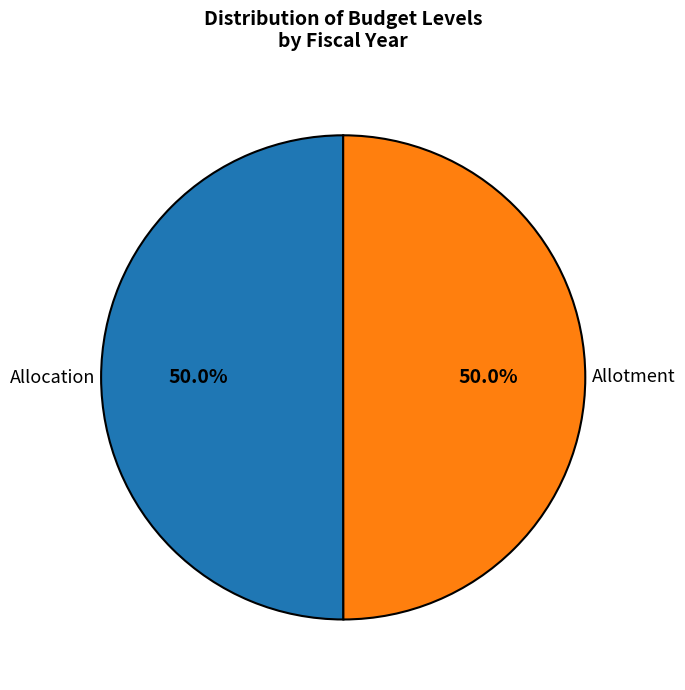

Approximately how many times larger is the value at Allocation compared to Allotment?

1.0